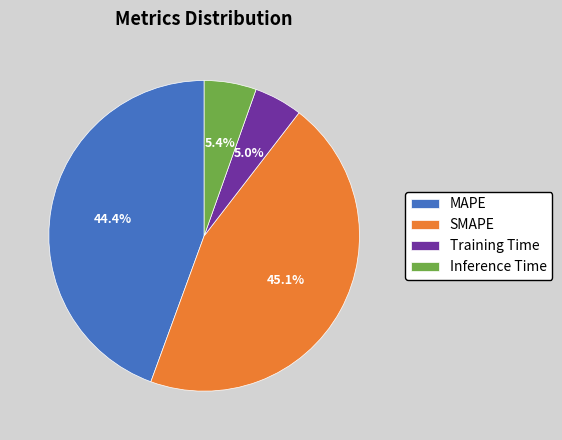

Which slice is the largest?

SMAPE